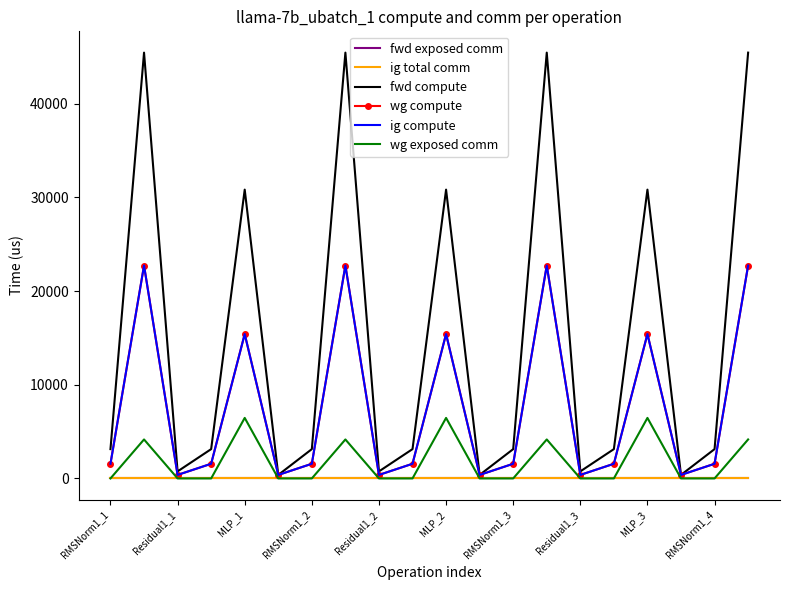

What is the maximum value shown in the chart?

45468.0